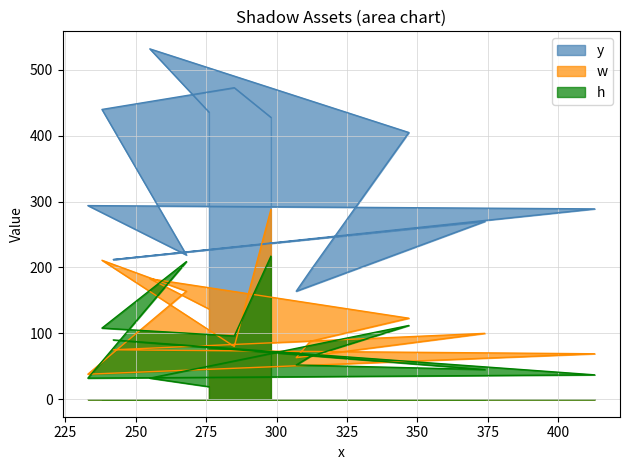

True or false: h has more than 1 interior local peaks.

True